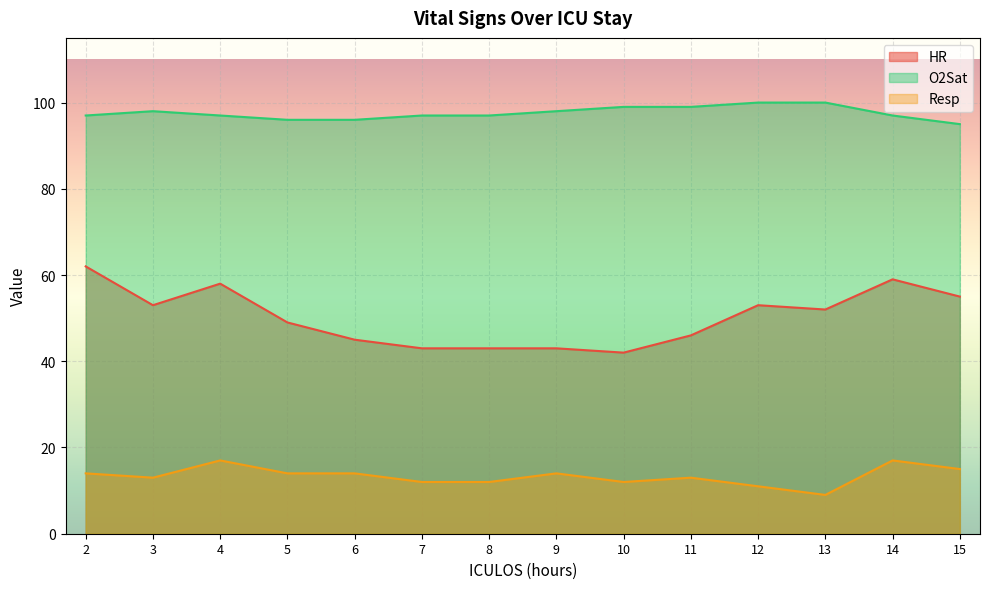

Which series has the largest total across all categories?

O2Sat